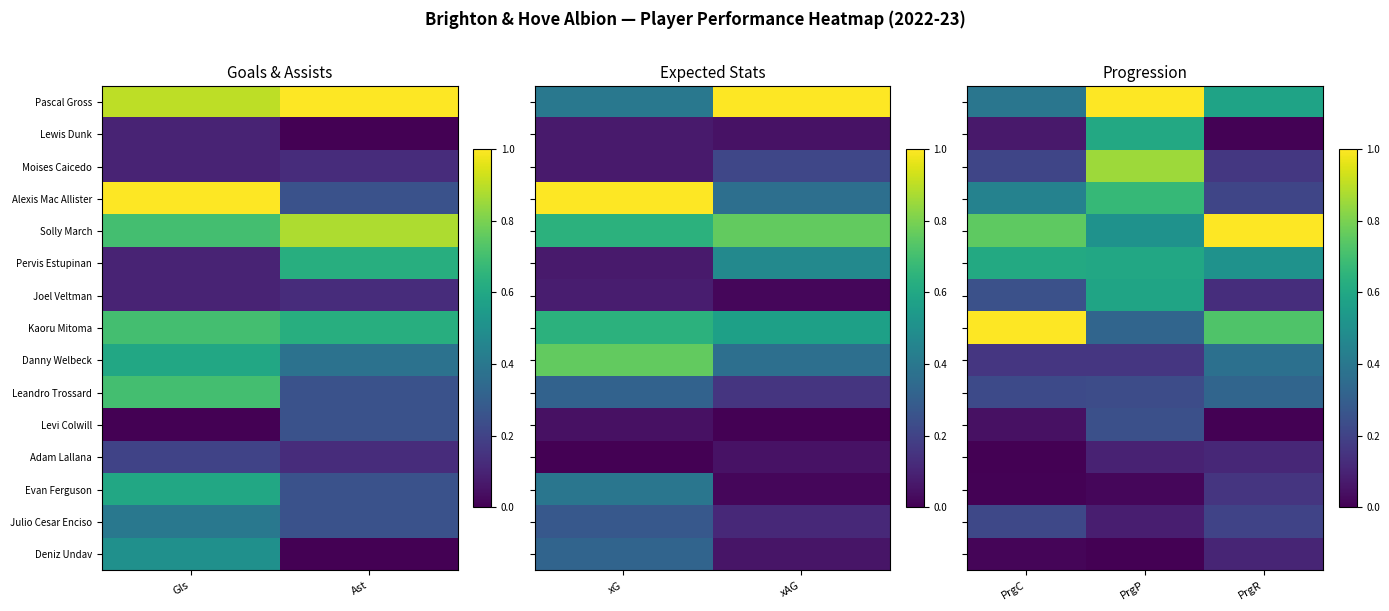

How many distinct data groups are displayed?

15